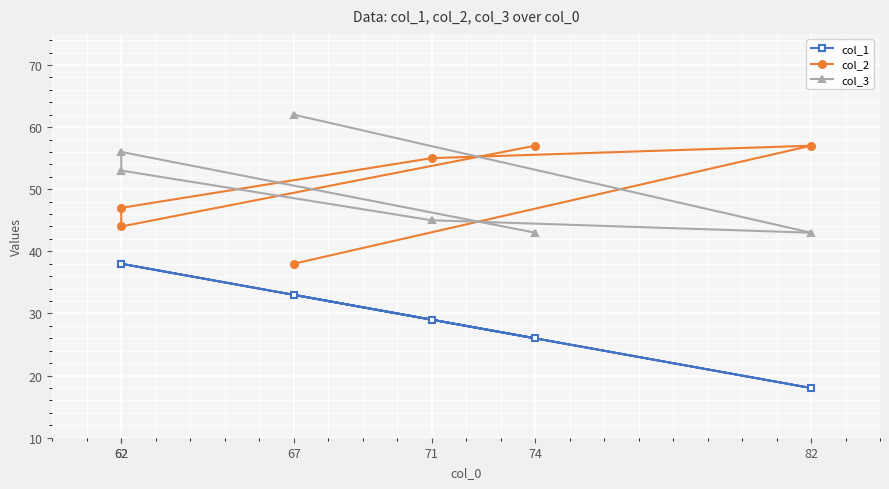

Which series has the largest total across all categories?

col_3